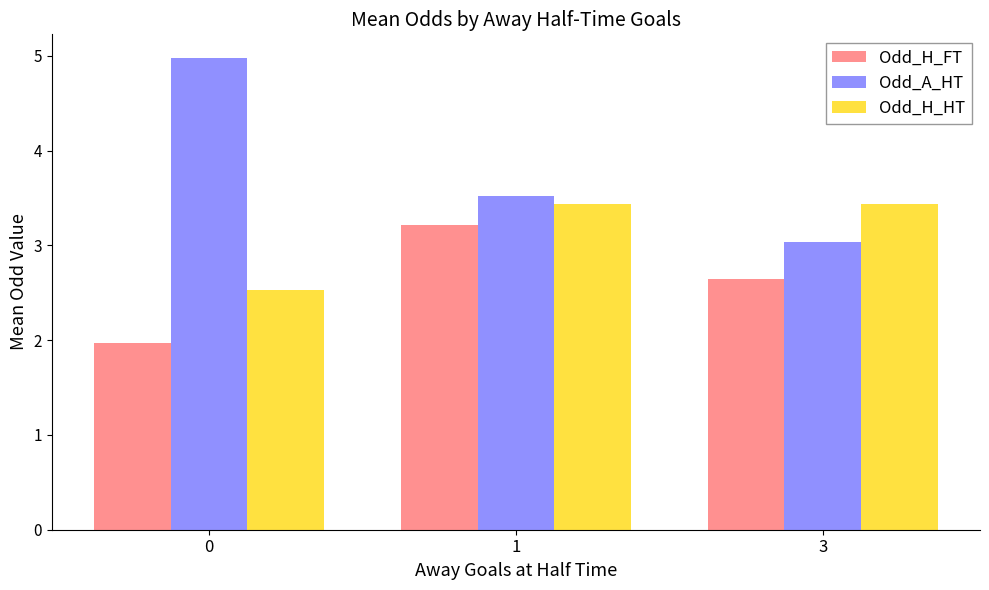

True or false: Odd_A_HT has a value of 5.0 at 0.

True